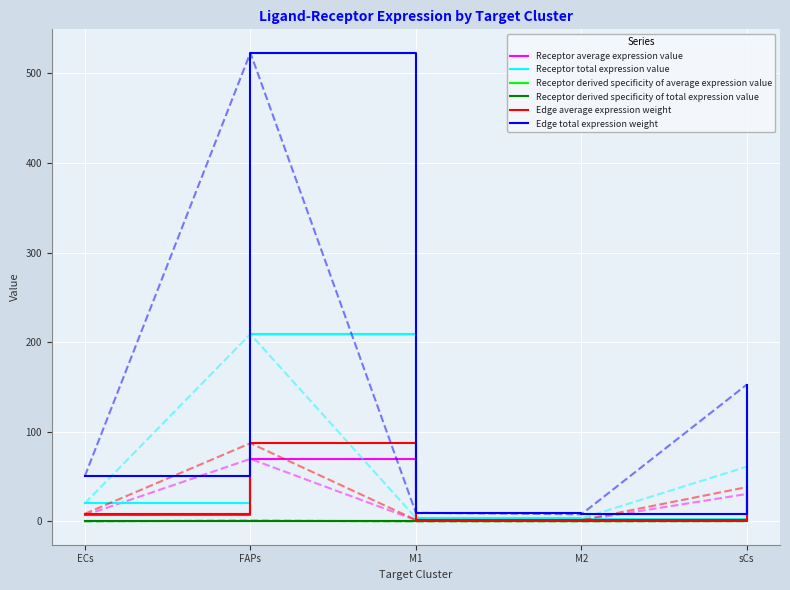

What is the difference between the maximum and minimum values in the Edge average expression weight series?

85.9